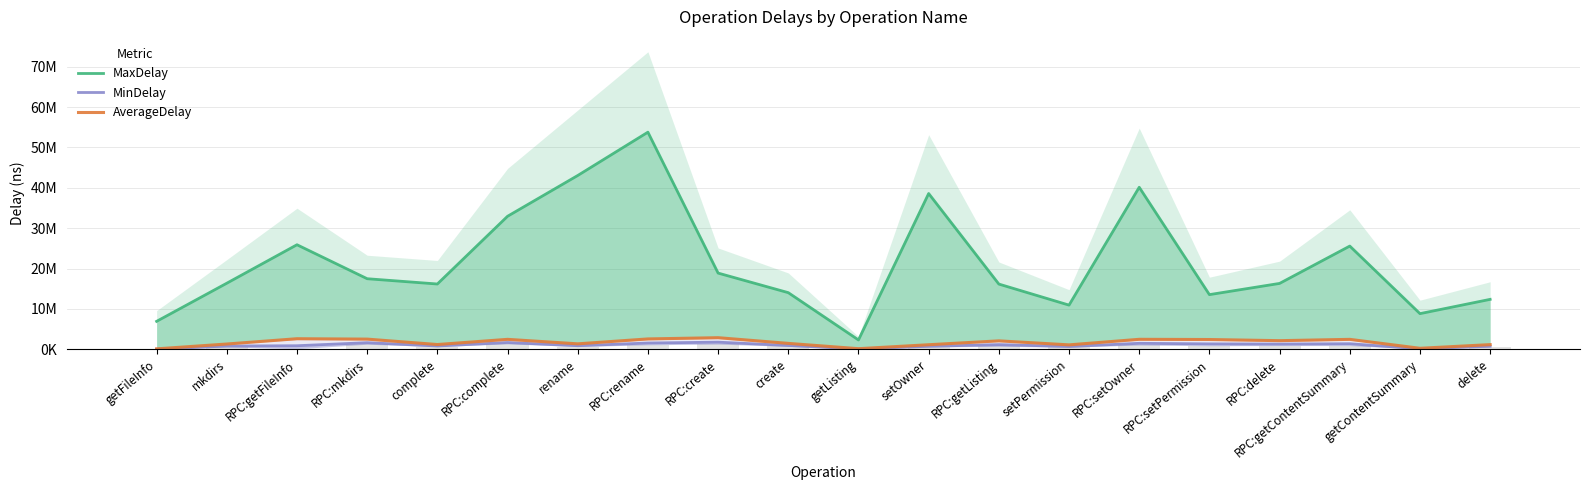

What position from the left is RPC:setOwner?

15